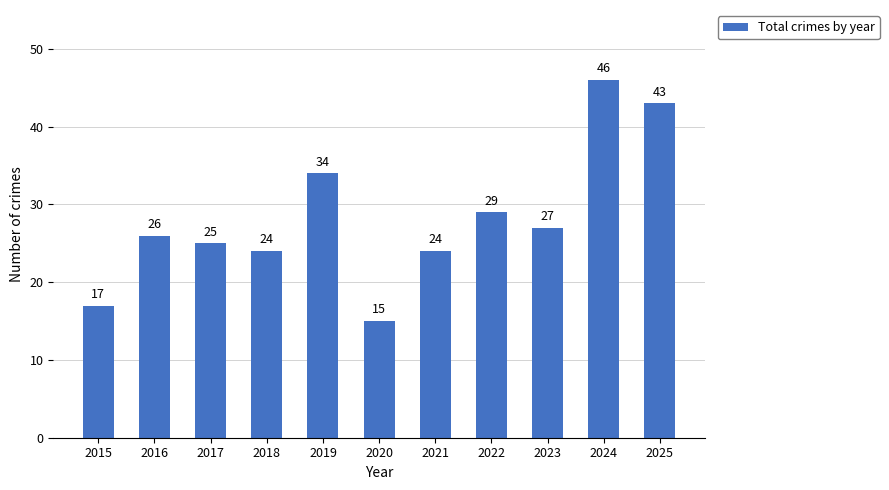

What is the value of the 9th bar from the left?

27